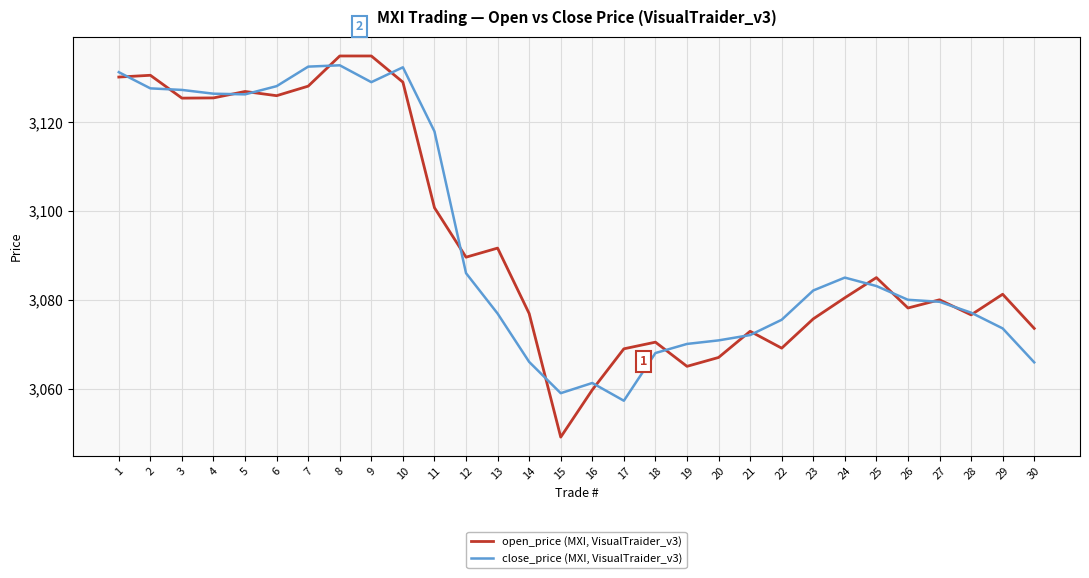

True or false: close_price (MXI, VisualTraider_v3) has a value of 3068.0 at 18.

True